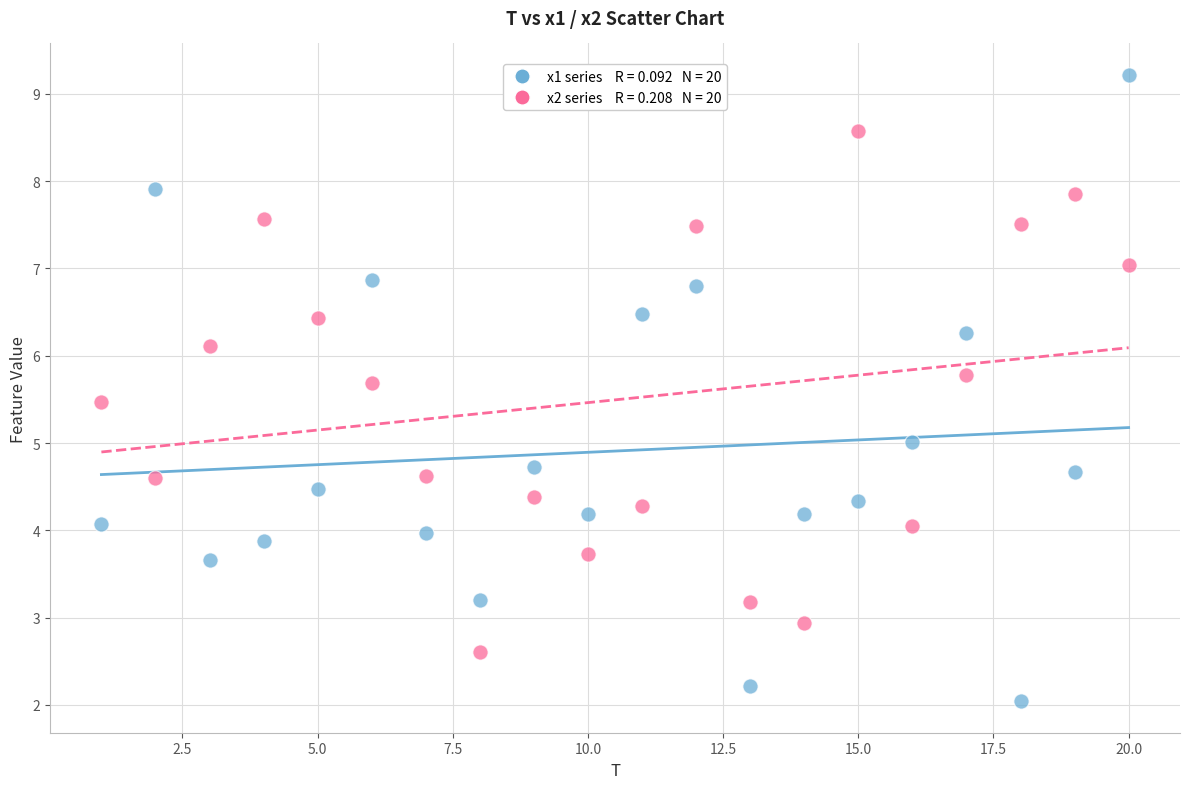

Across all data points, what is the range of Y values (max minus min)?

7.2